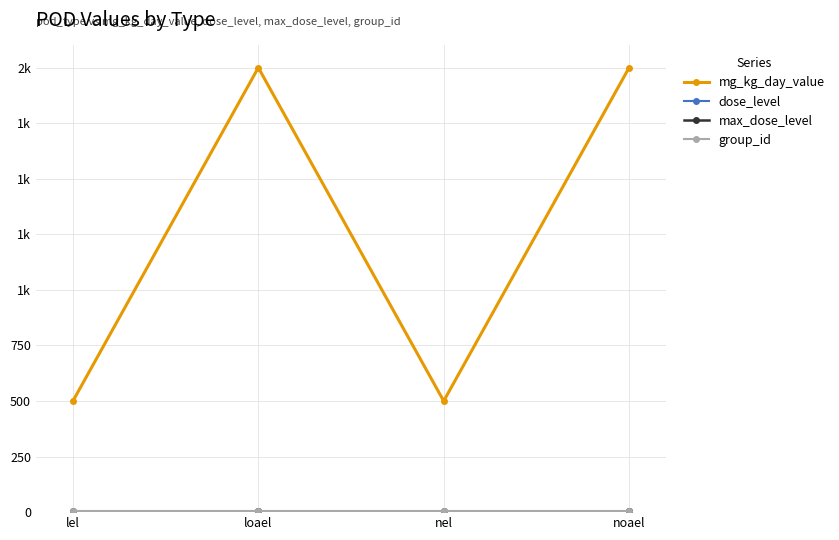

True or false: group_id has more than 0 interior local peaks.

False